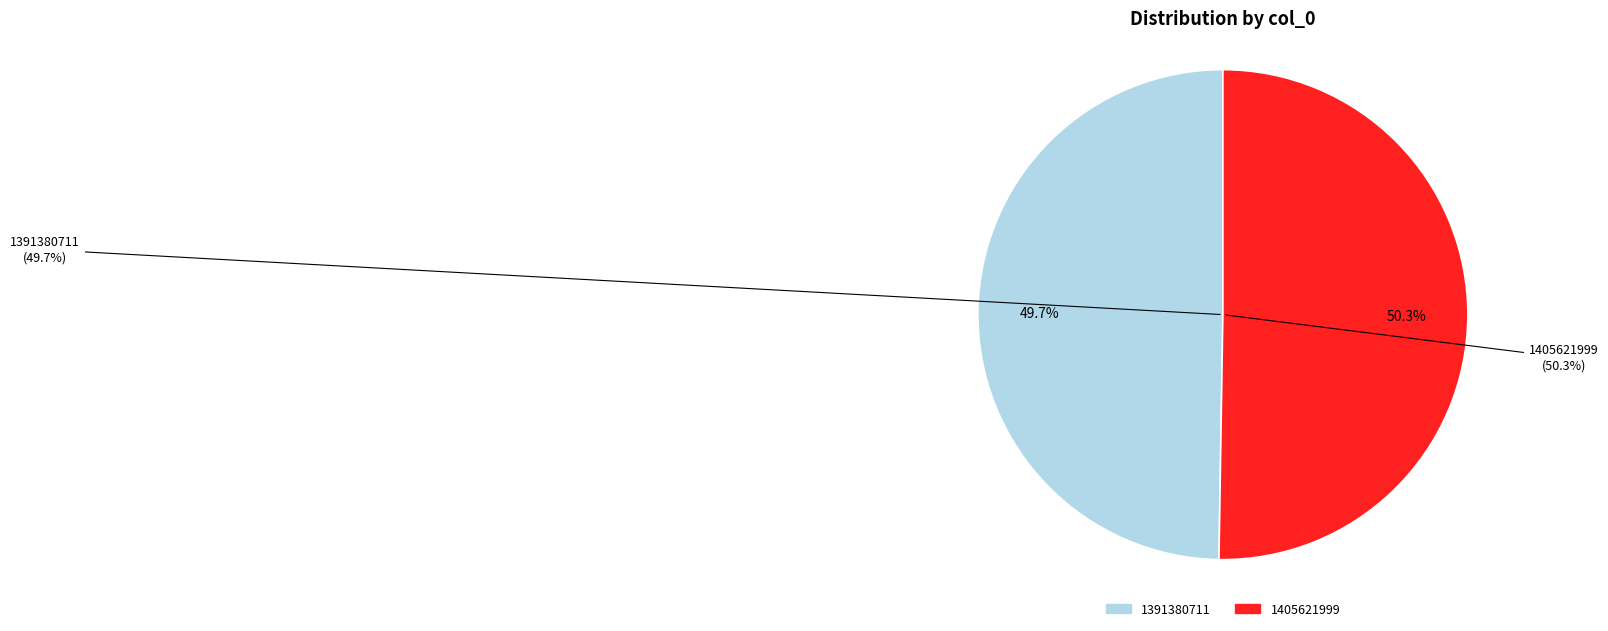

To the nearest percent, what portion does 1405621999 represent?

50%